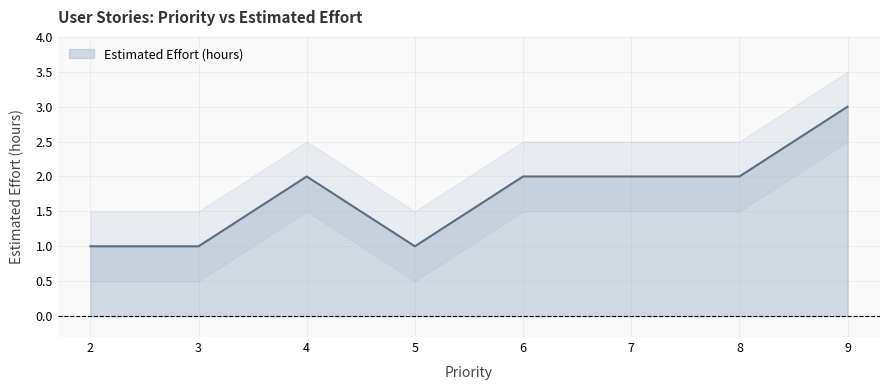

At which label does the data first exceed 2?

9